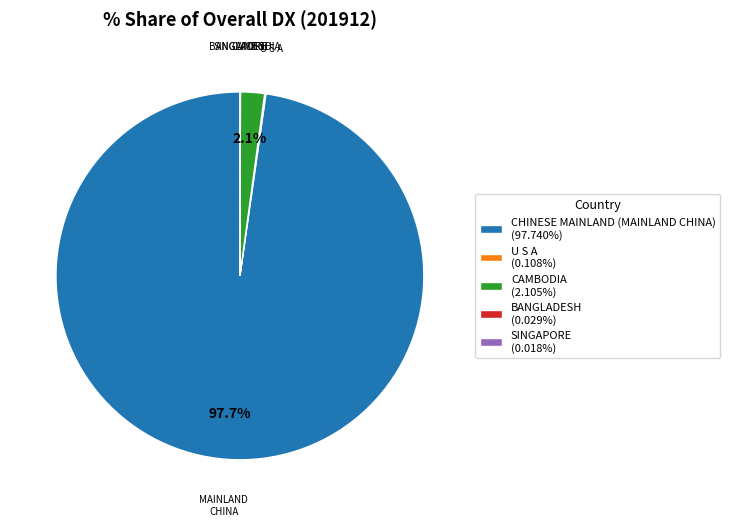

Is the sum of CHINESE MAINLAND (MAINLAND CHINA) (97.740%) and CAMBODIA (2.105%) greater than half?

Yes